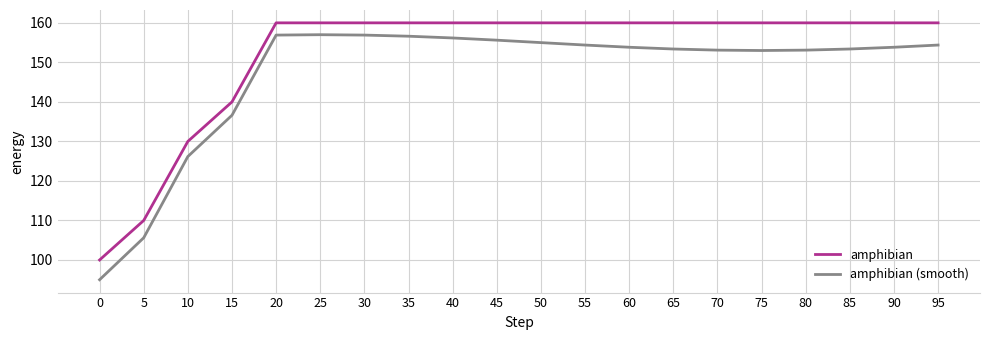

What is the difference between the second highest and second lowest values in the amphibian series?

50.0